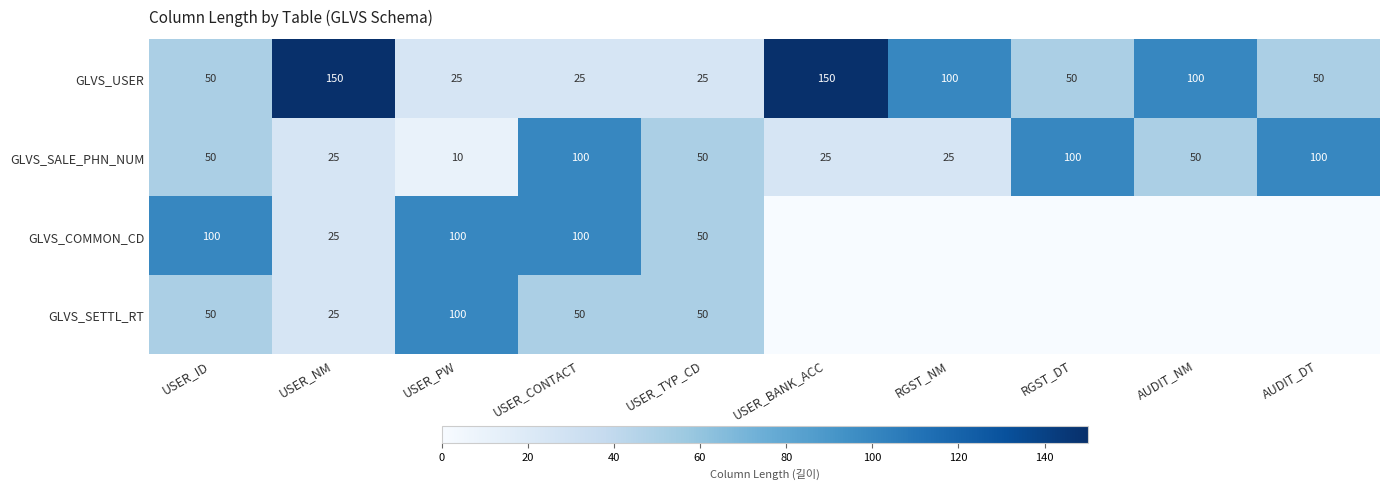

What is the sum of the GLVS_USER values at USER_NM and AUDIT_DT?

200